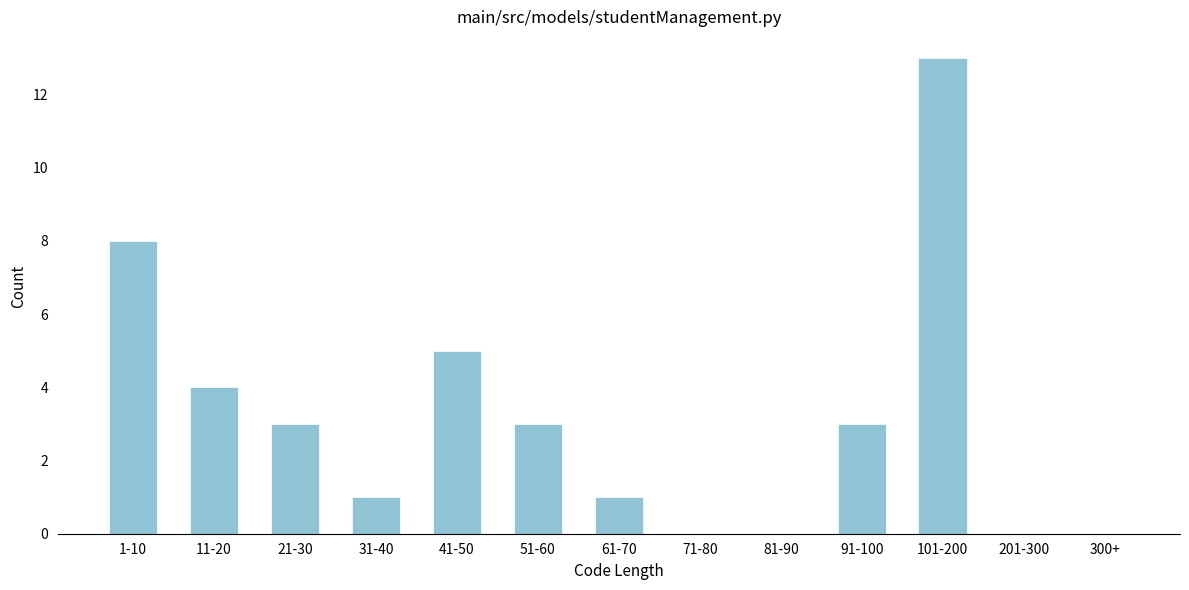

Reading left to right, transcribe all the data shown in this chart.

1-10=8	11-20=4	21-30=3	31-40=1	41-50=5	51-60=3	61-70=1	71-80=0	81-90=0	91-100=3	101-200=13	201-300=0	300+=0